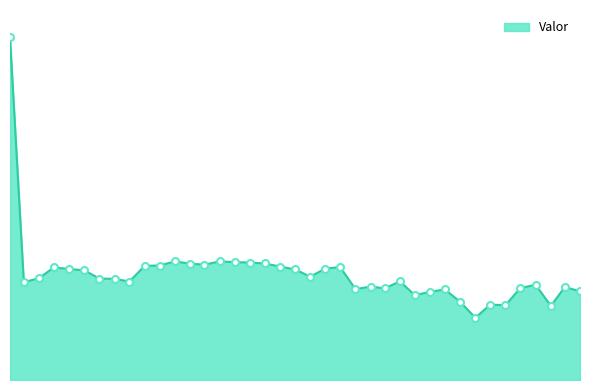

Does the chart have visible grid lines?

No